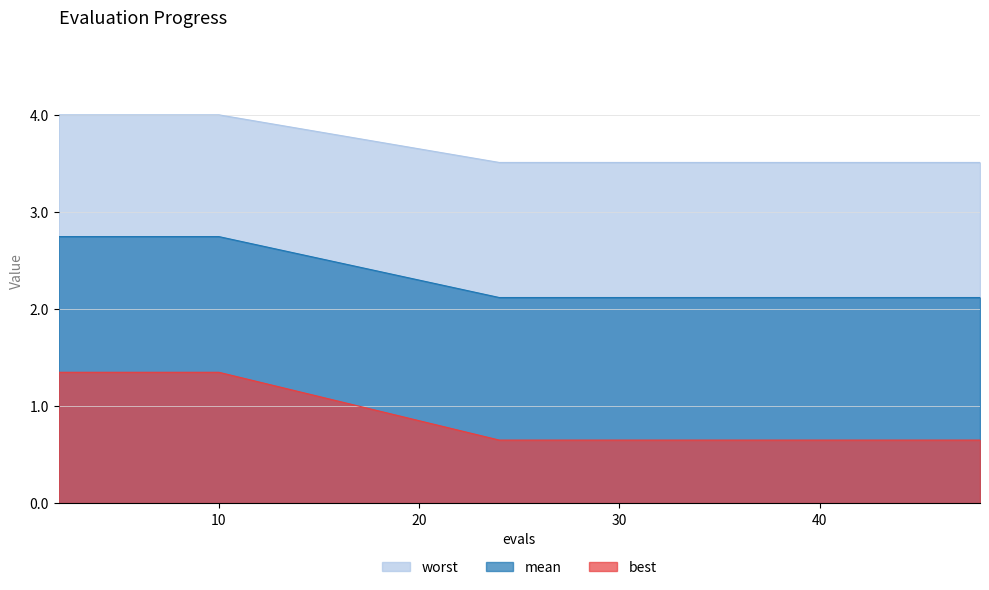

List the series in order of their peak value, highest first.

worst, mean, best